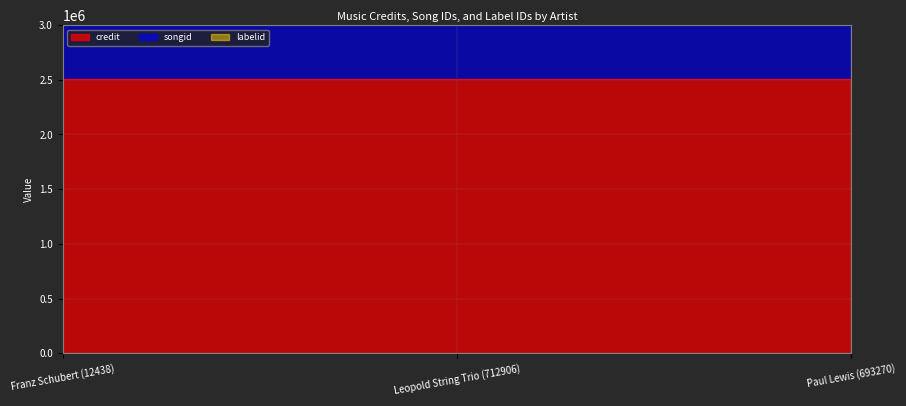

Reading left to right, what are all the values shown in this chart?

credit: 2509783	2509783	2509783
songid: 2157401	2157401	2157401
labelid: 388	388	388